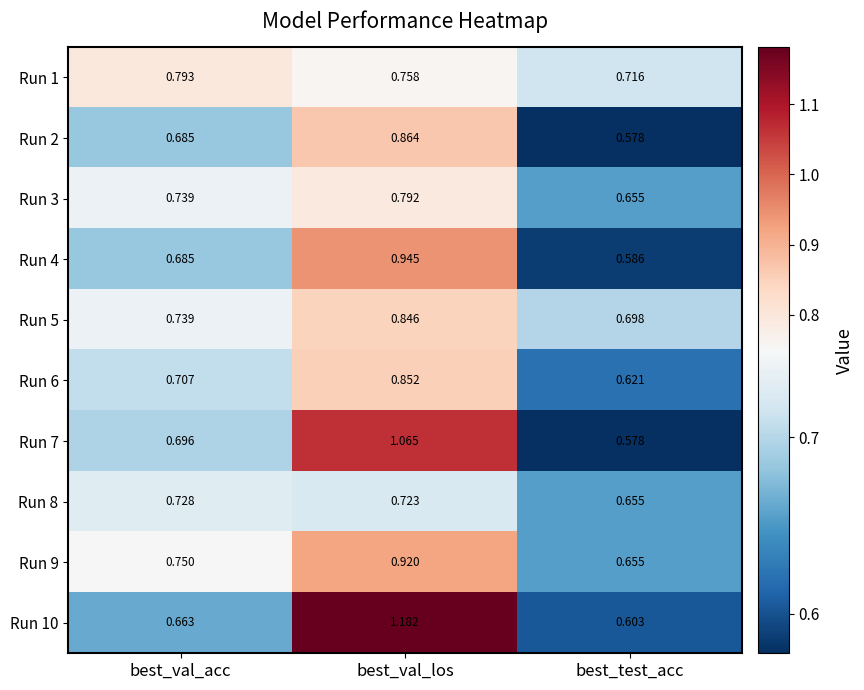

Rank the series by their maximum value, from lowest to highest.

Run 8, Run 3, Run 1, Run 5, Run 6, Run 2, Run 9, Run 4, Run 7, Run 10